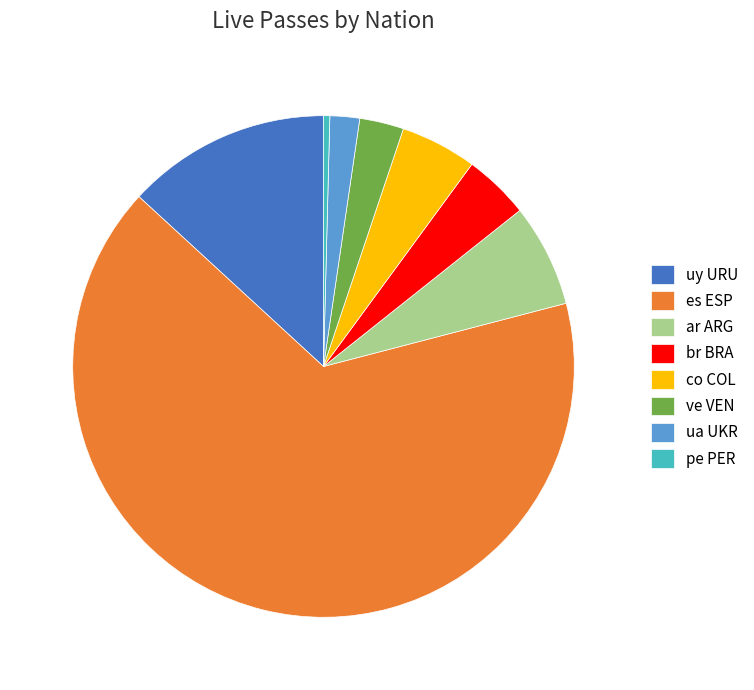

How many slices are in this pie chart?

8